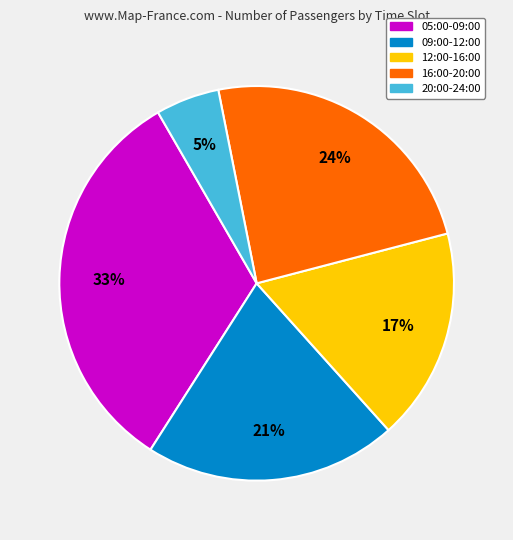

What is the ratio of the value at 12:00-16:00 to the value at 05:00-09:00?

0.5